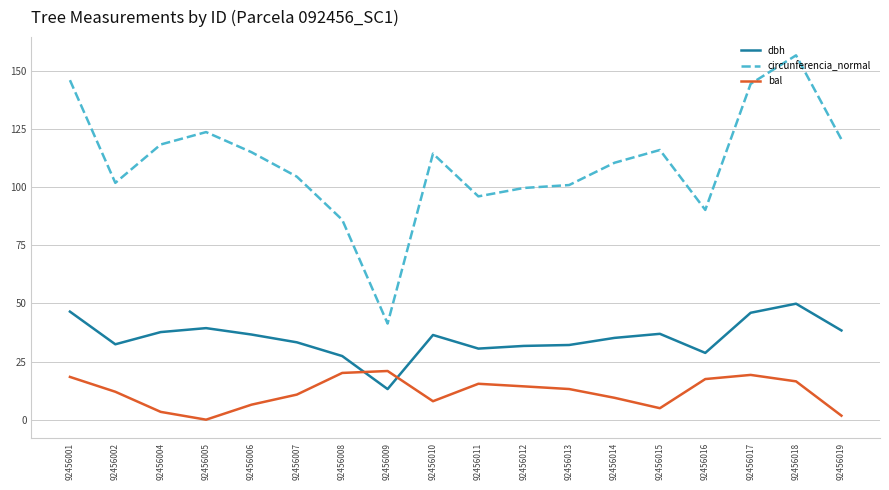

True or false: dbh has a value of 15.4 at 92456018.

False